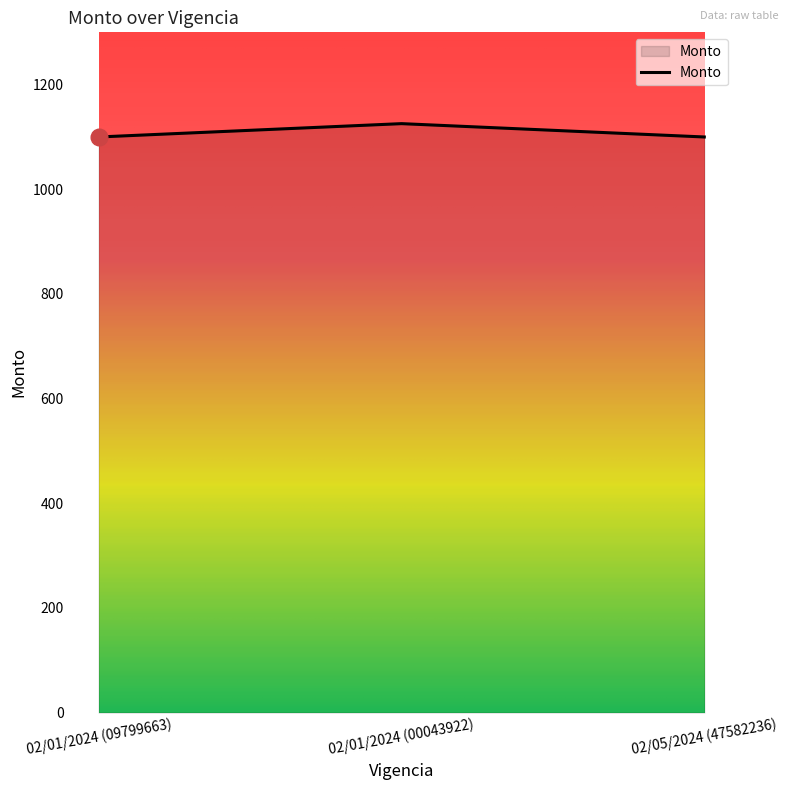

Approximately how many times larger is the value at 02/05/2024 (47582236) compared to 02/01/2024 (00043922)?

1.0